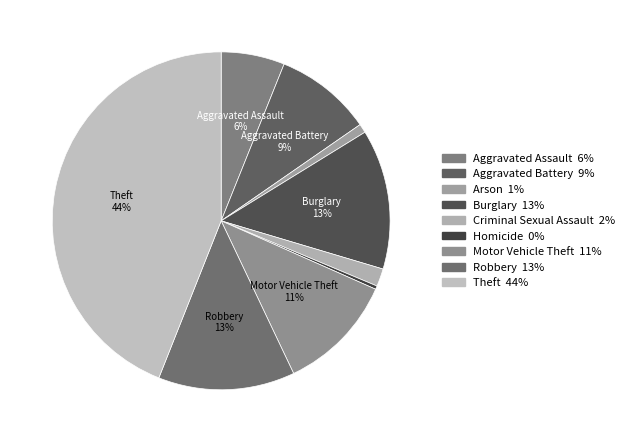

Rank the categories by value from lowest to highest.

Homicide, Arson, Criminal Sexual Assault, Aggravated Assault, Aggravated Battery, Motor Vehicle Theft, Robbery, Burglary, Theft